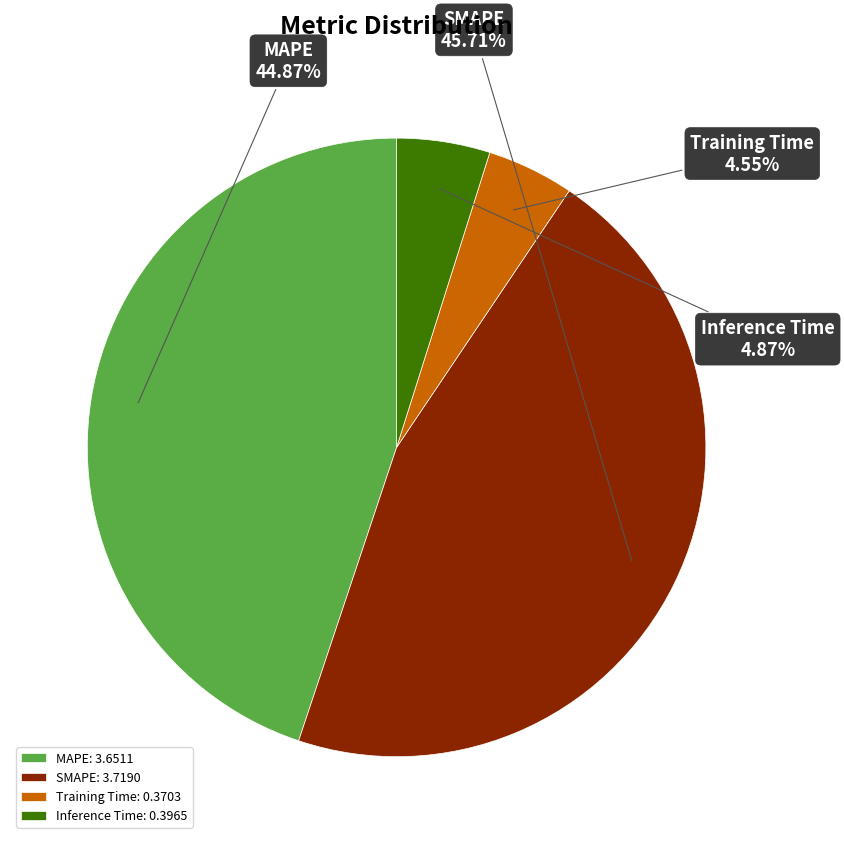

To the nearest percent, what is the difference between the largest and smallest slice percentages?

41%